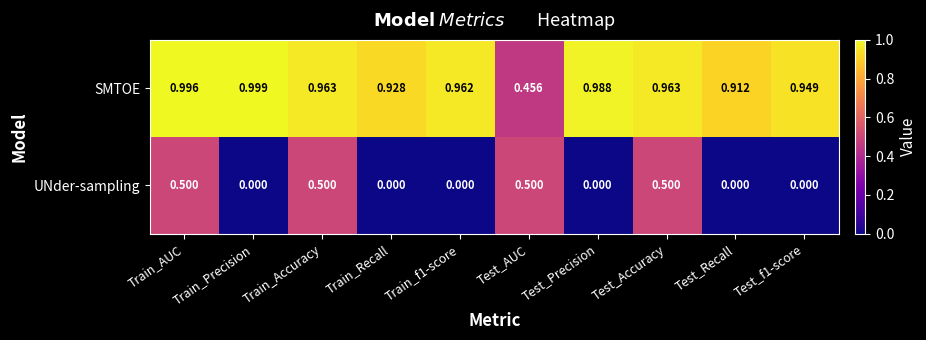

Which label corresponds to the largest value in the chart?

Train_Precision